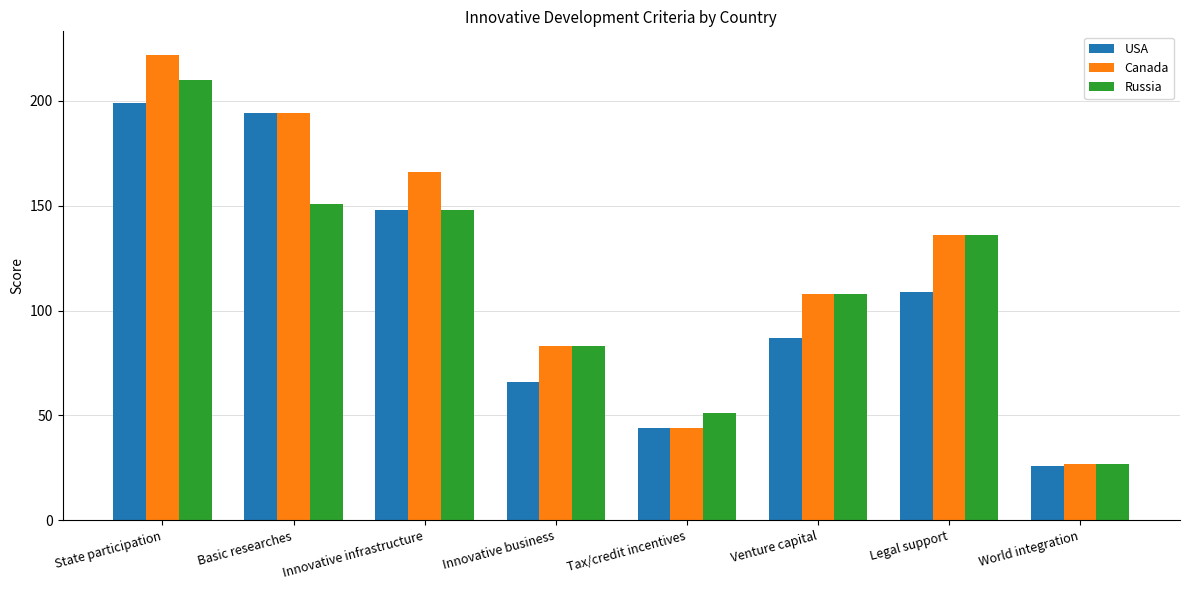

Count the number of data series in this chart.

3